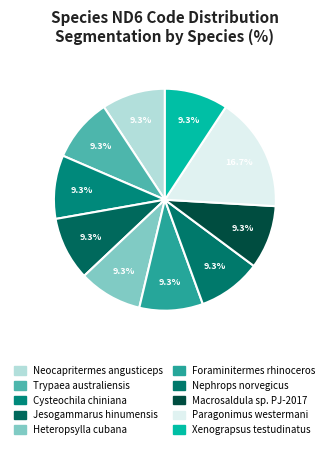

Which category has the biggest portion of the pie?

Paragonimus westermani